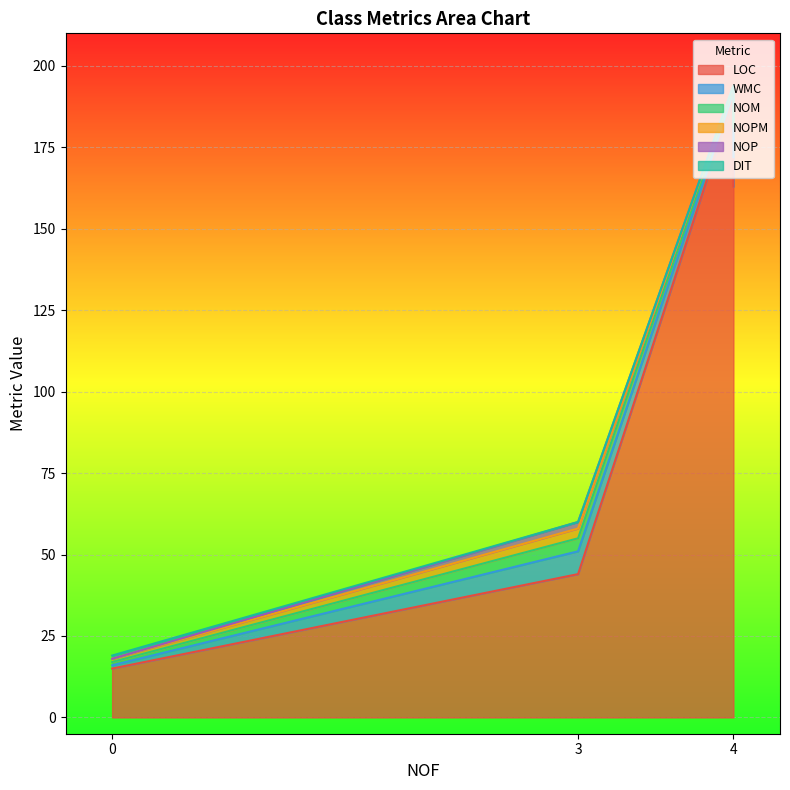

True or false: DIT has more than 2 points higher than both neighbors.

False